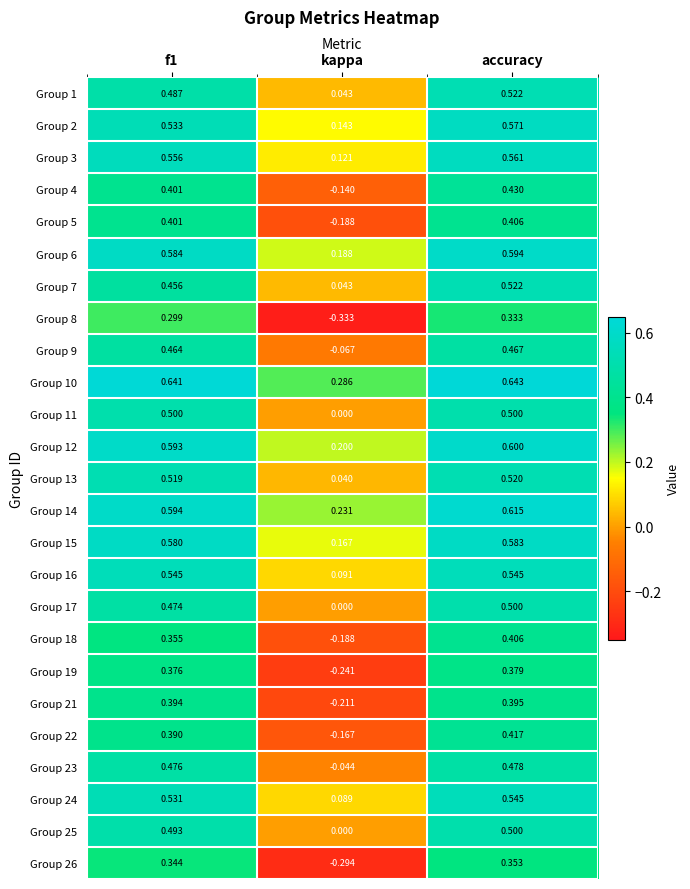

Which category has the highest value across all series?

accuracy